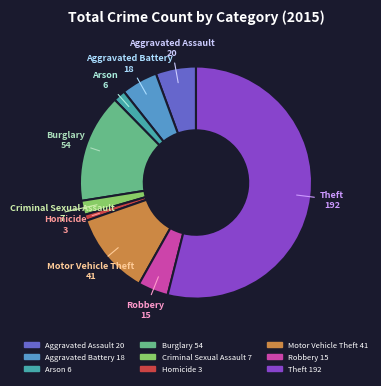

Which category accounts for the majority?

Theft